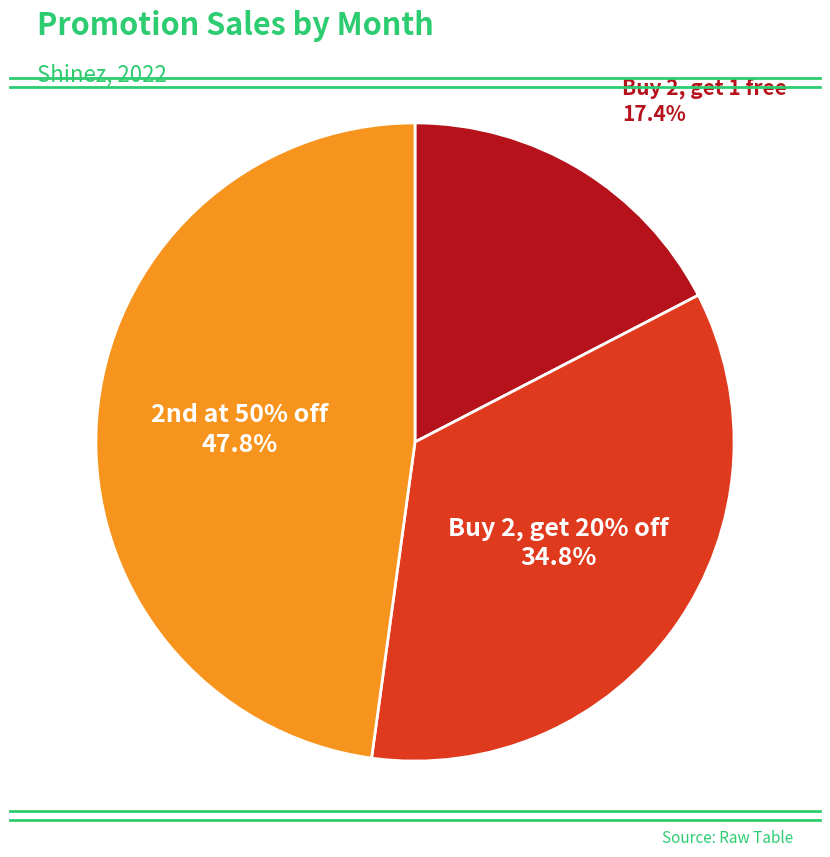

Is there any slice that represents more than half of the pie?

No